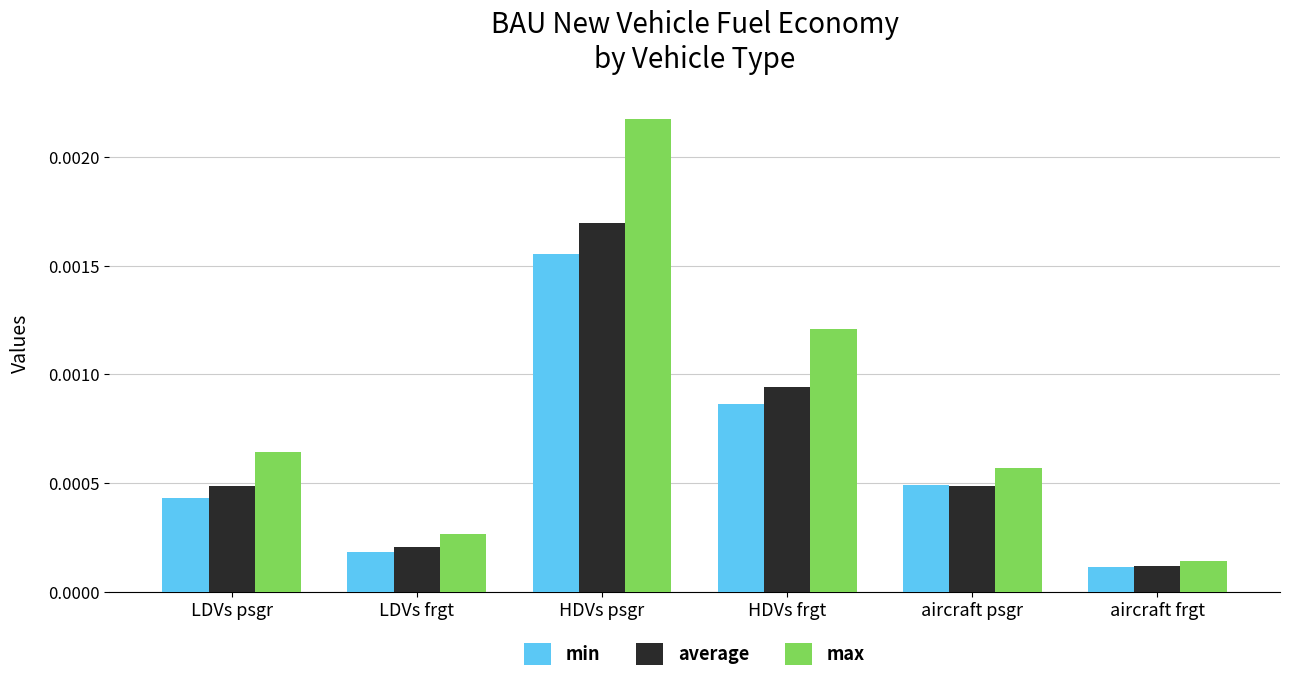

Is the value of average at aircraft frgt greater than the value of min at LDVs psgr?

No